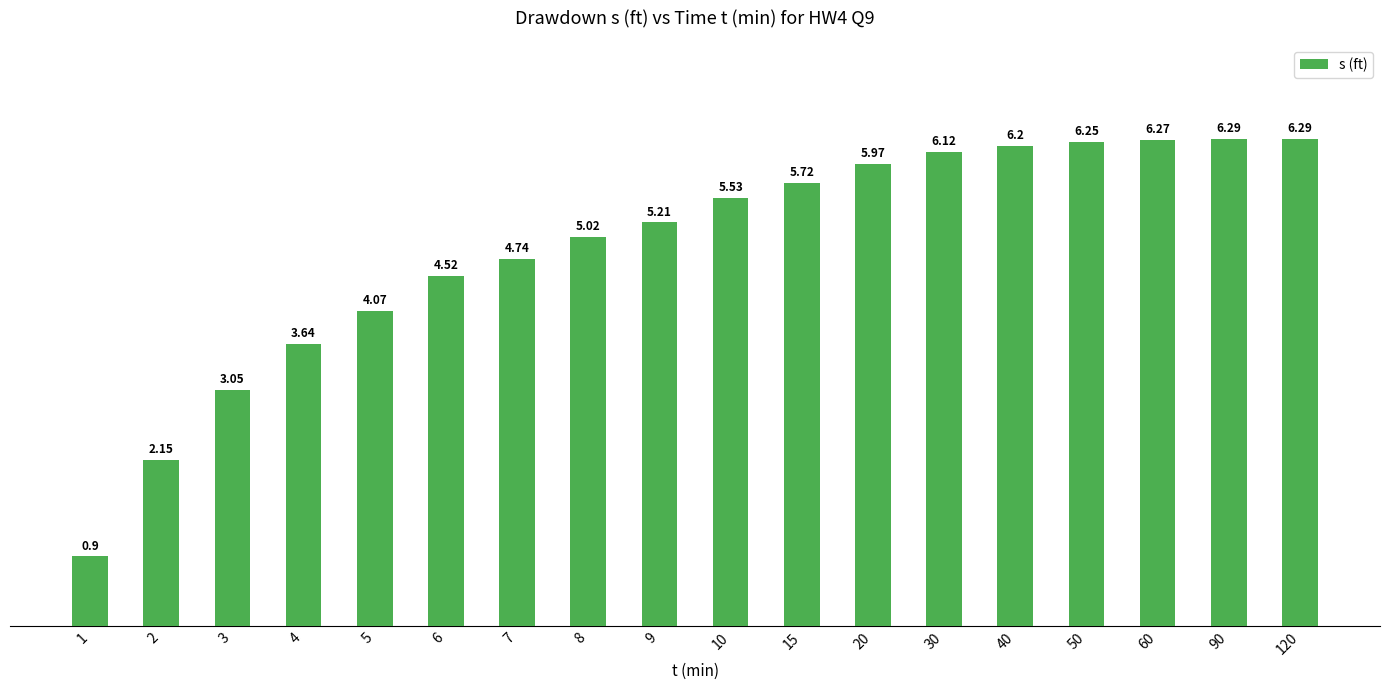

How many bars are there in total?

18